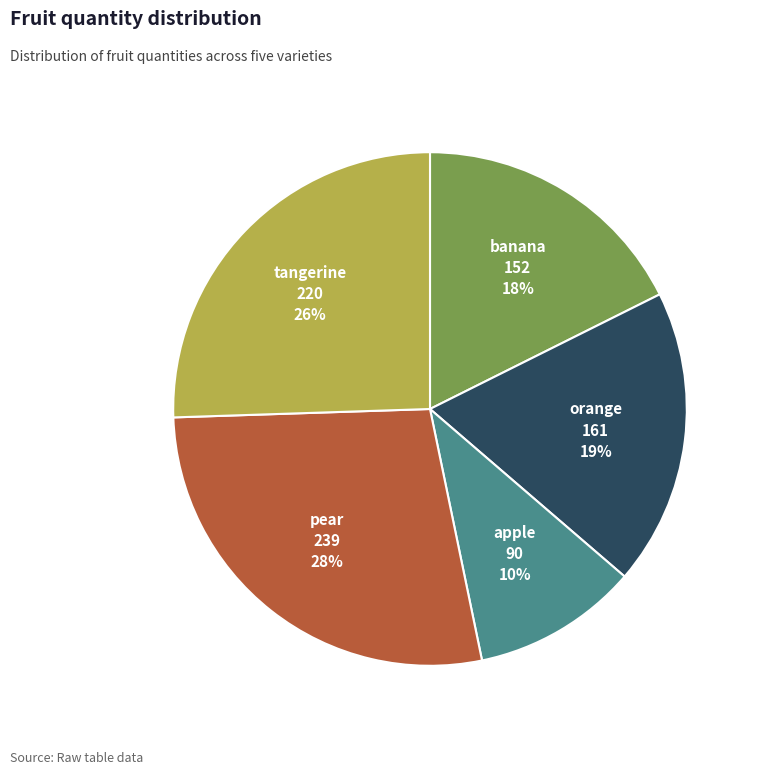

Is there a majority slice in this chart?

No